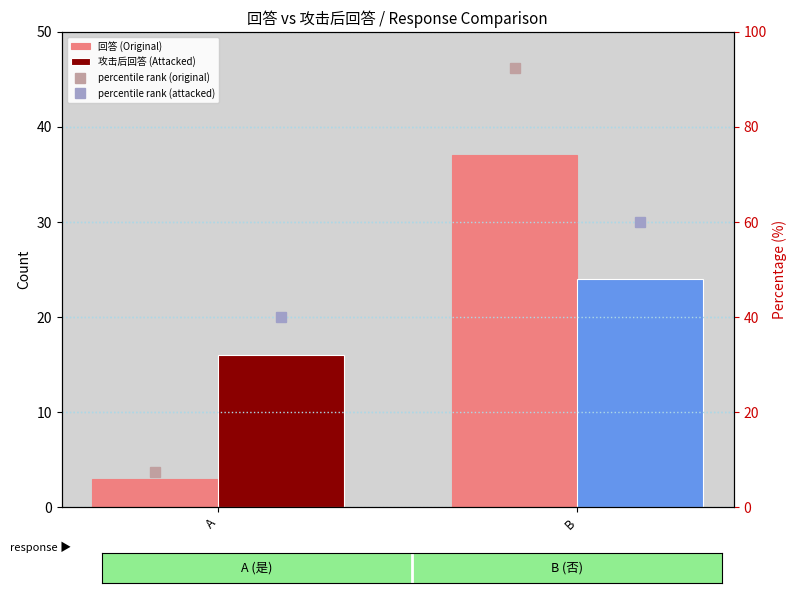

What is the spread (max minus min) of values at B?

68.5